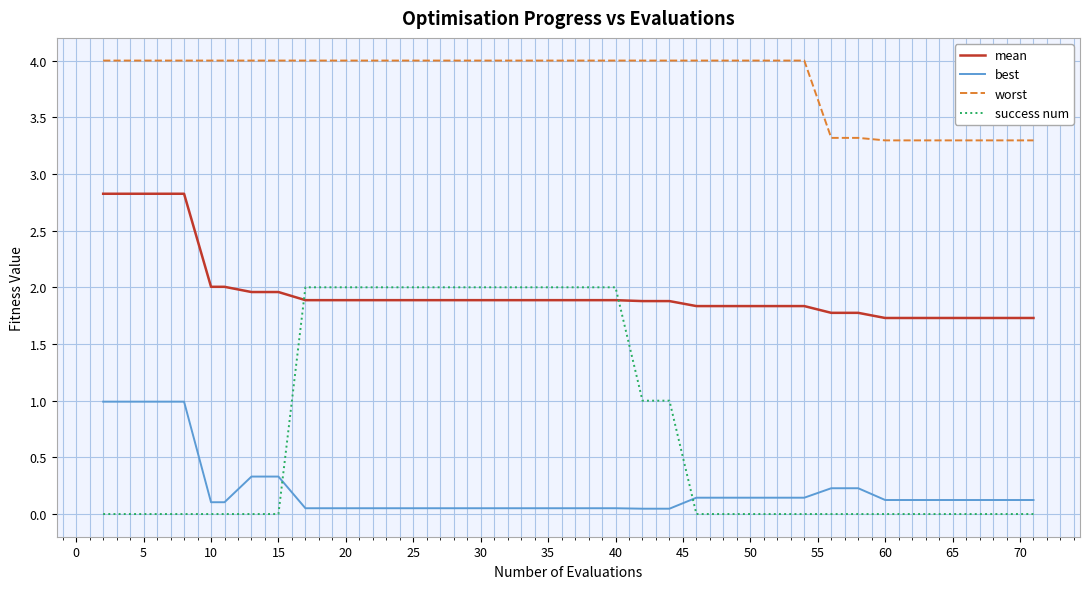

Which series has the largest range (max minus min)?

success num